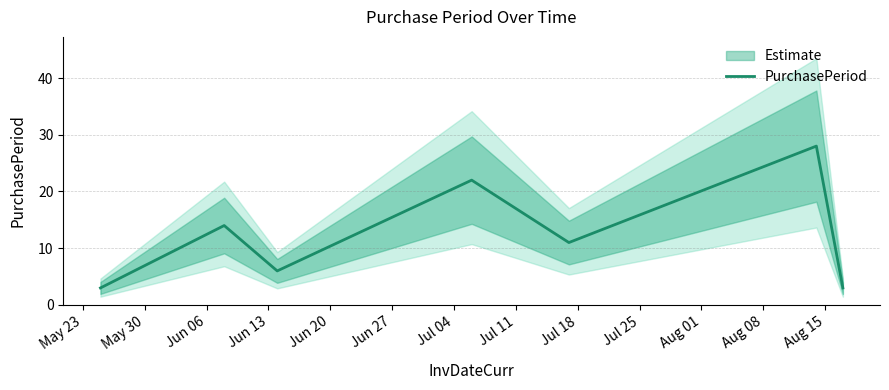

What is the maximum value for PurchasePeriod?

28